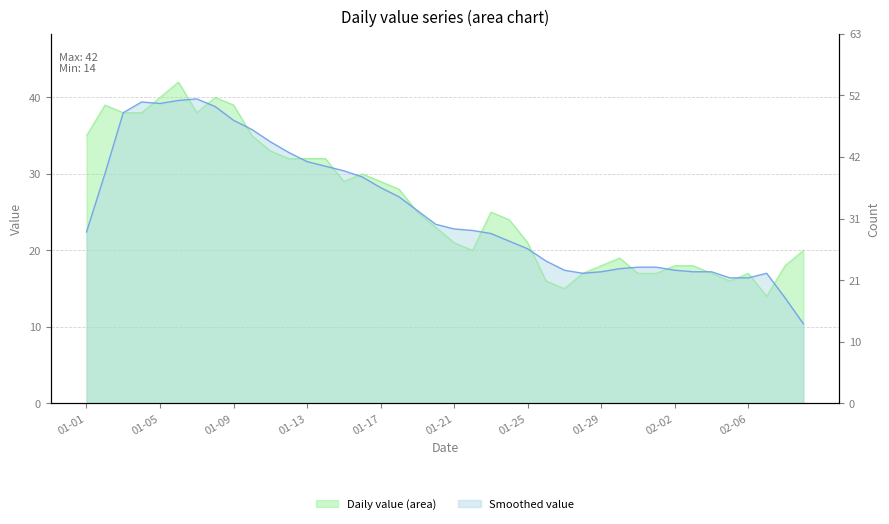

At which category does the data reach its first local peak?

2023-01-02